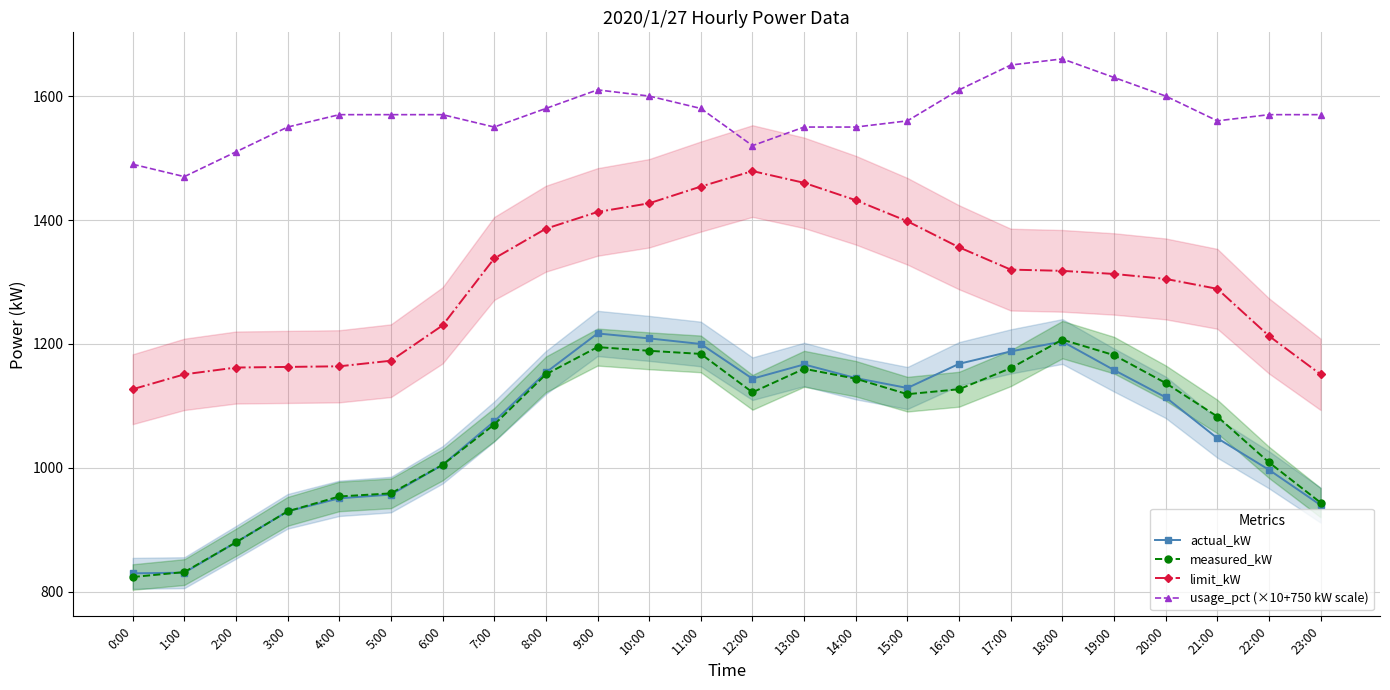

What is the value of the limit_kW point at the 9th from the left?

1386